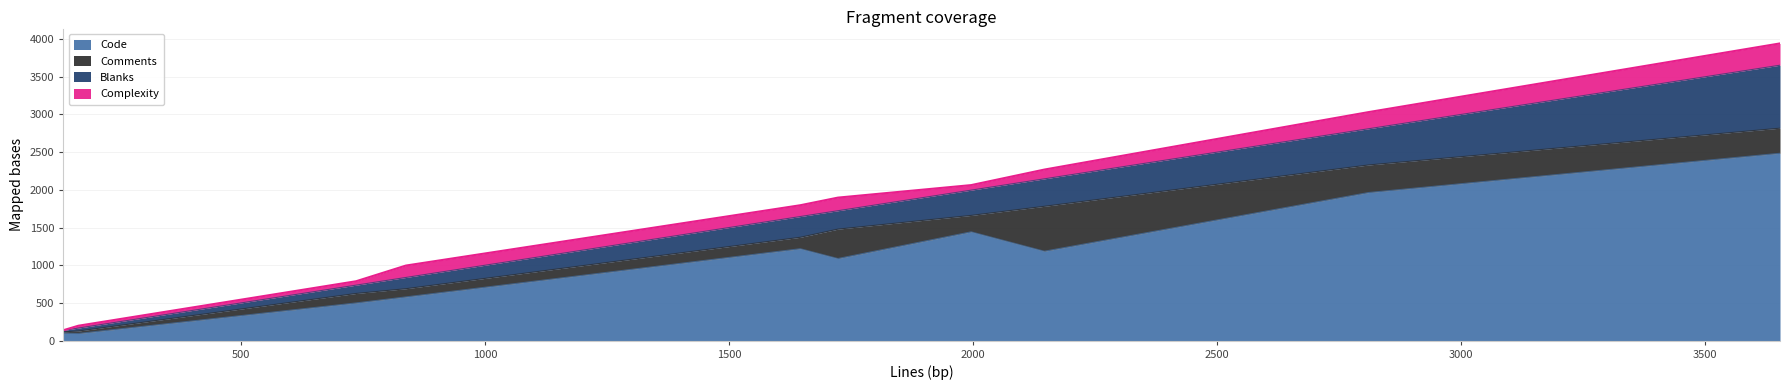

What is the average value of the Comments series?

234